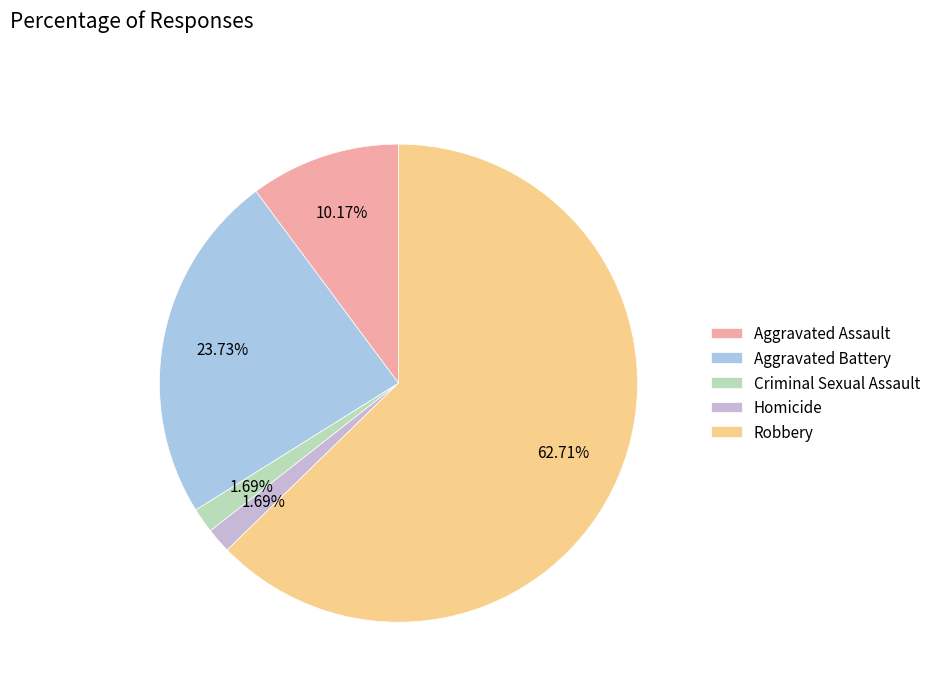

What is the largest slice in the pie chart?

Robbery